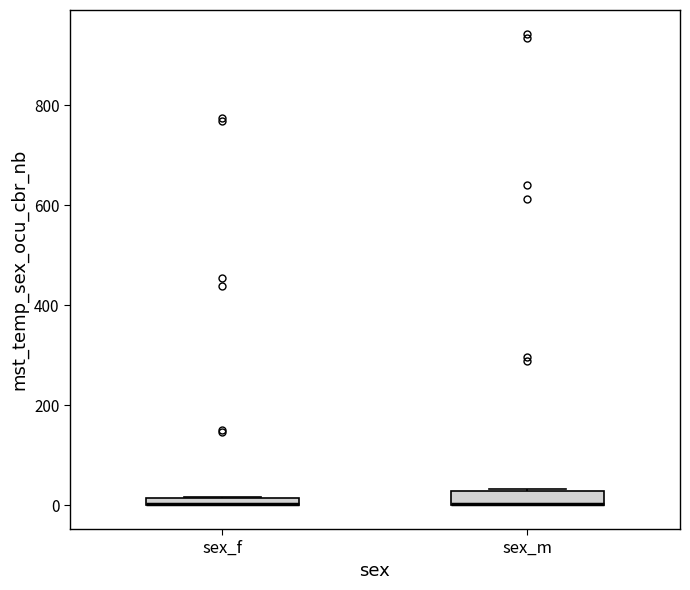

Where is the upper edge of the box for sex_f on the y-axis? The values are not printed on the chart, so give them approximately, as read against the axis.

20